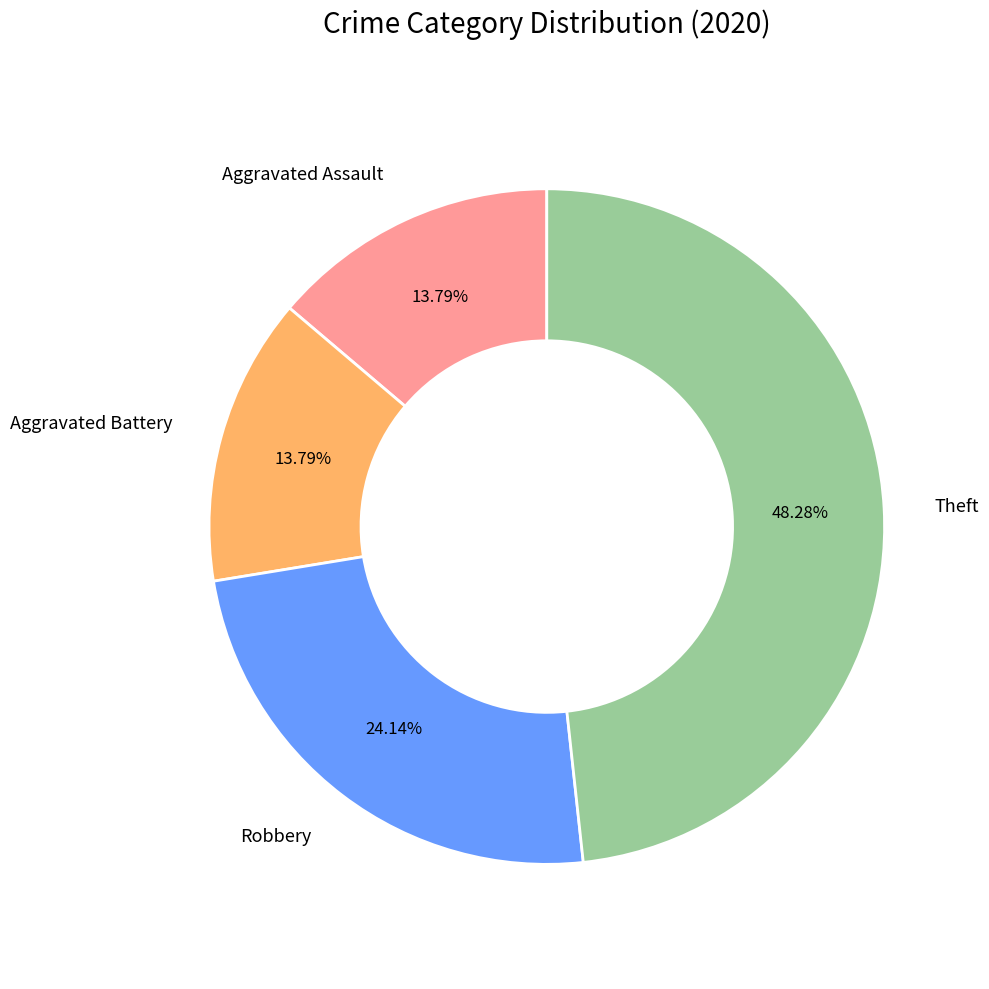

Which category has the biggest portion of the pie?

Theft